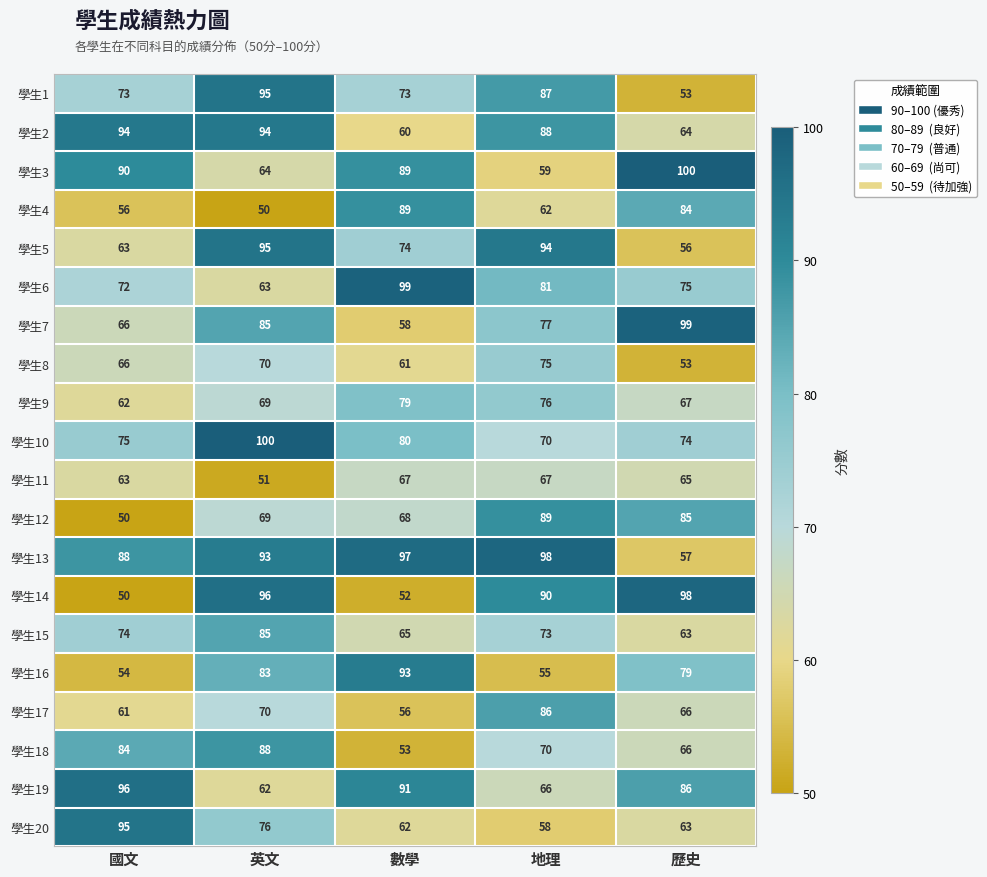

At which category is the sum across all series the highest?

英文